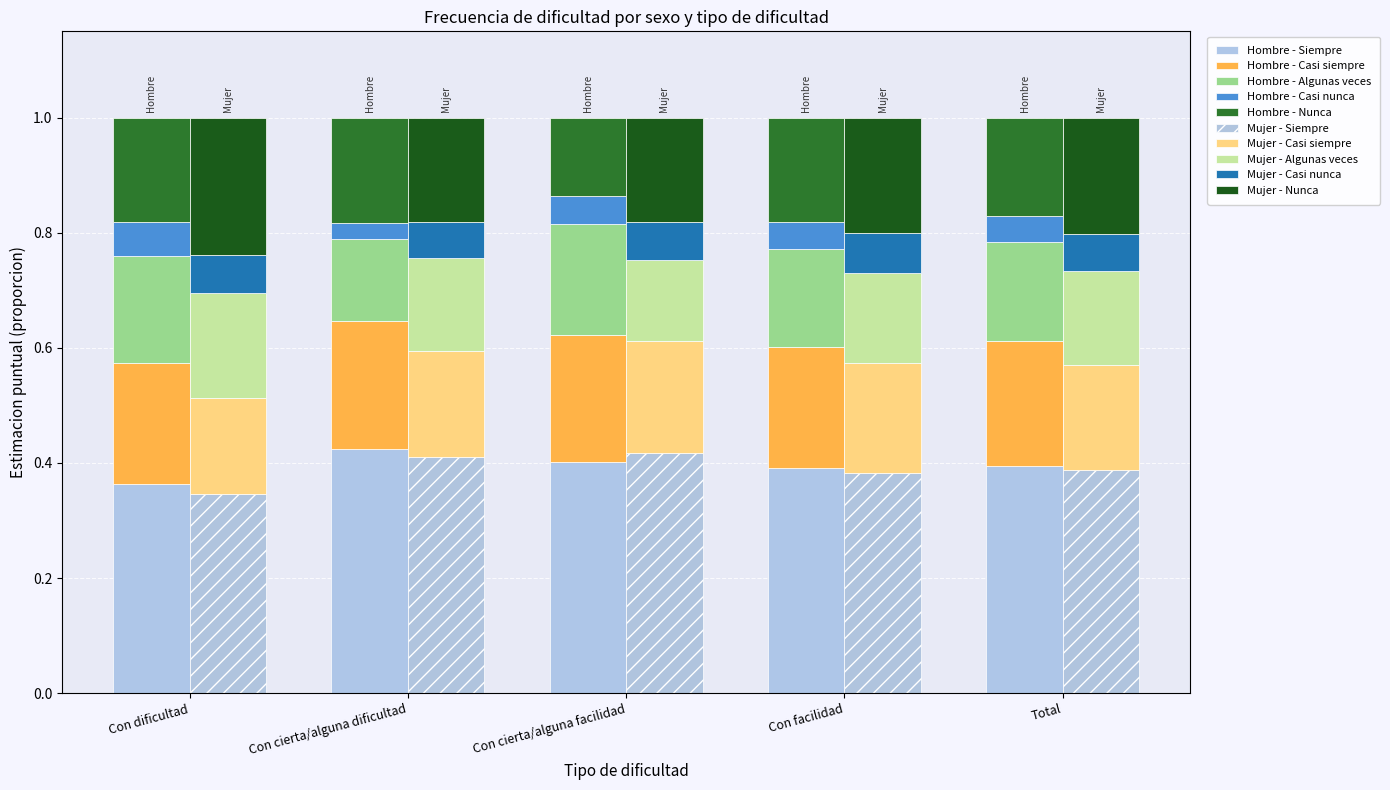

Between Con cierta/alguna dificultad and Total, which series saw the biggest shift?

Algunas veces - Hombre